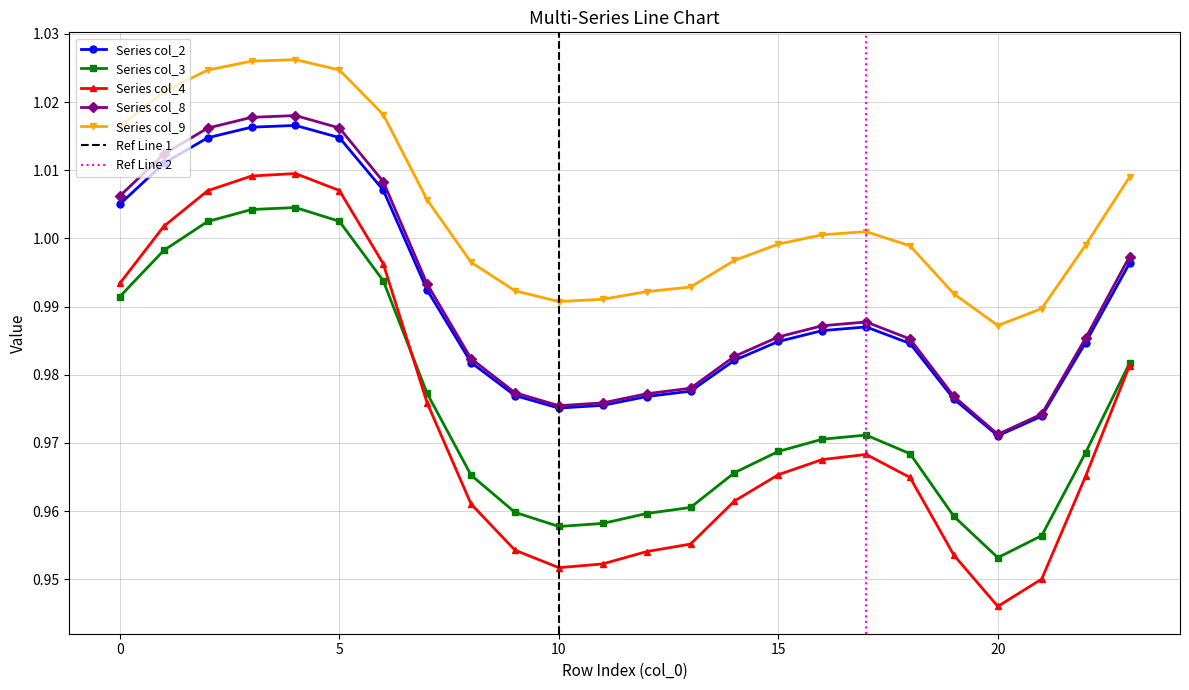

What is the difference between the maximum and minimum values in the col_3 series?

0.1